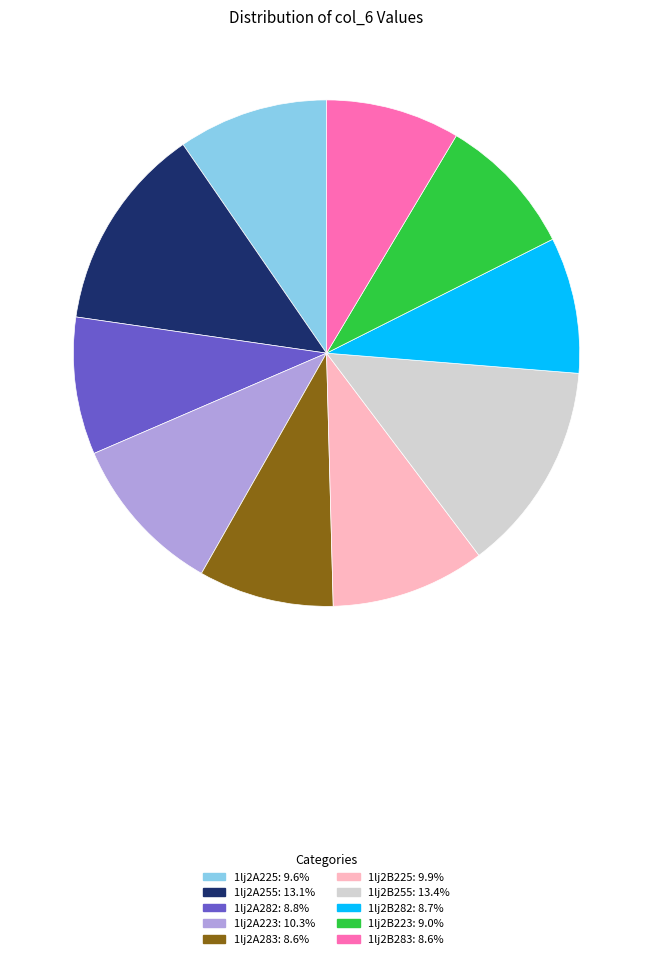

Does any single category account for the majority?

No